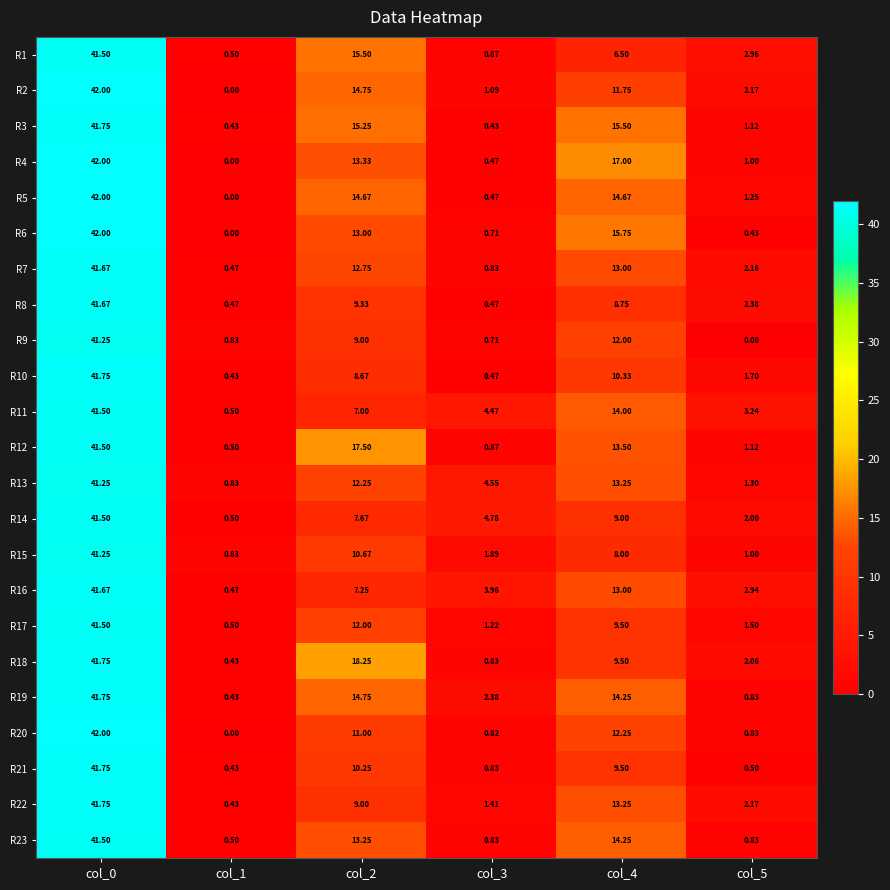

Count the number of data series in this chart.

23